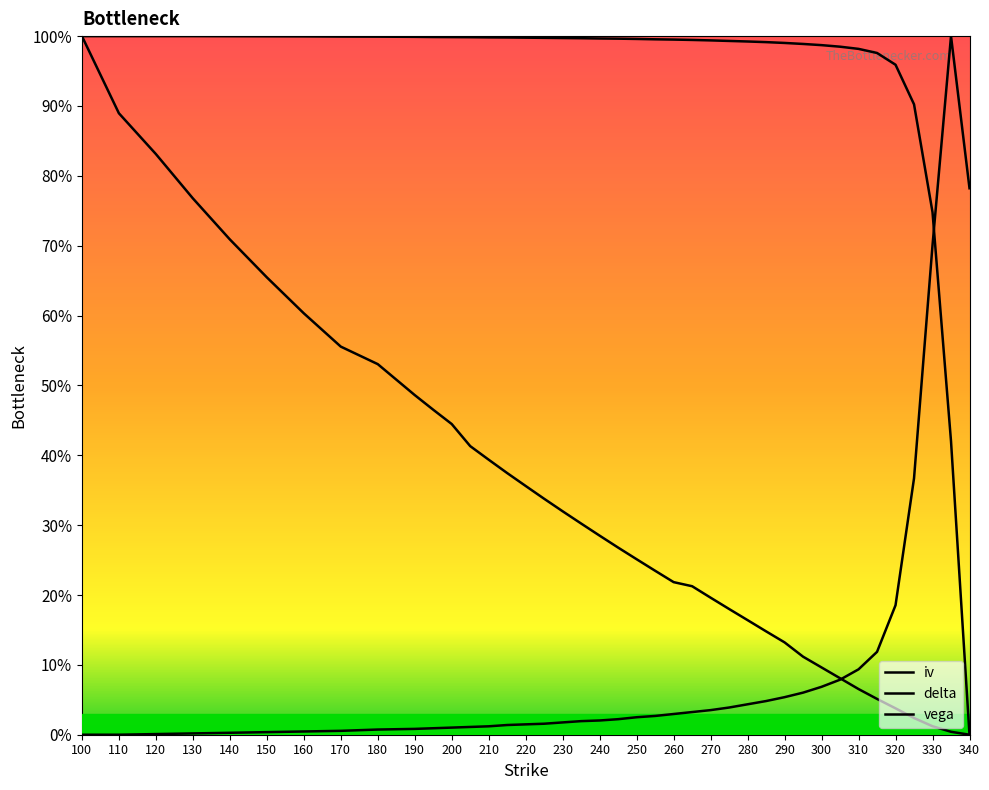

Is this an area chart (filled region under the line)?

Yes